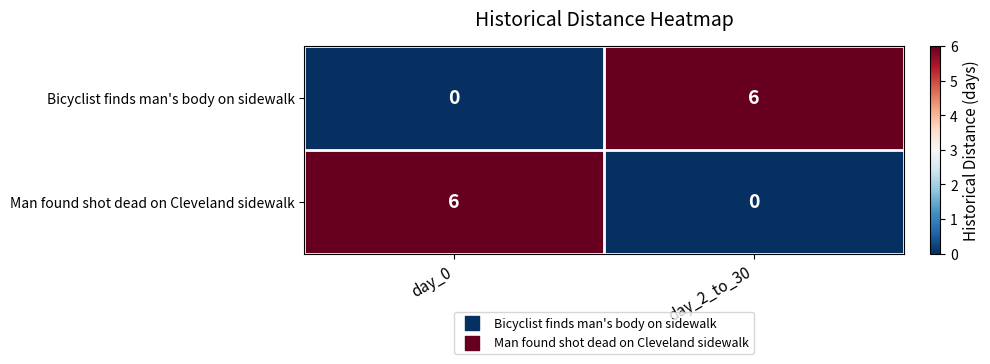

Reading left to right, list all the values displayed in this chart.

Bicyclist finds man's body on sidewalk: 0	6
Man found shot dead on Cleveland sidewalk: 6	0